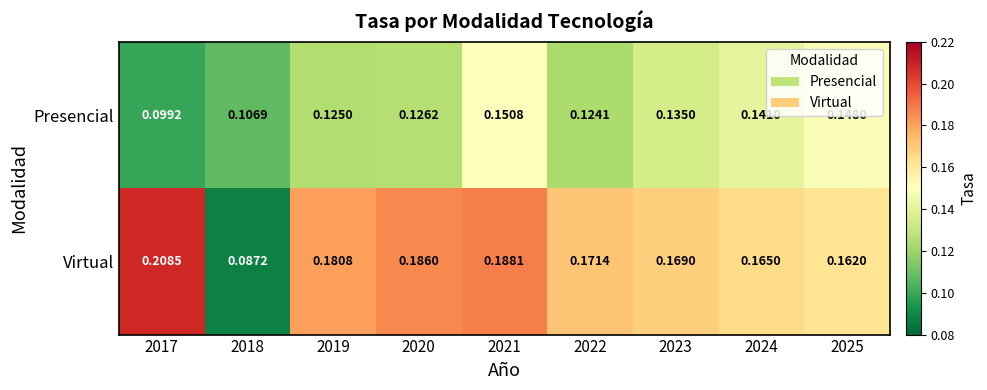

Rank the series at 2025 from highest to lowest value.

Virtual, Presencial